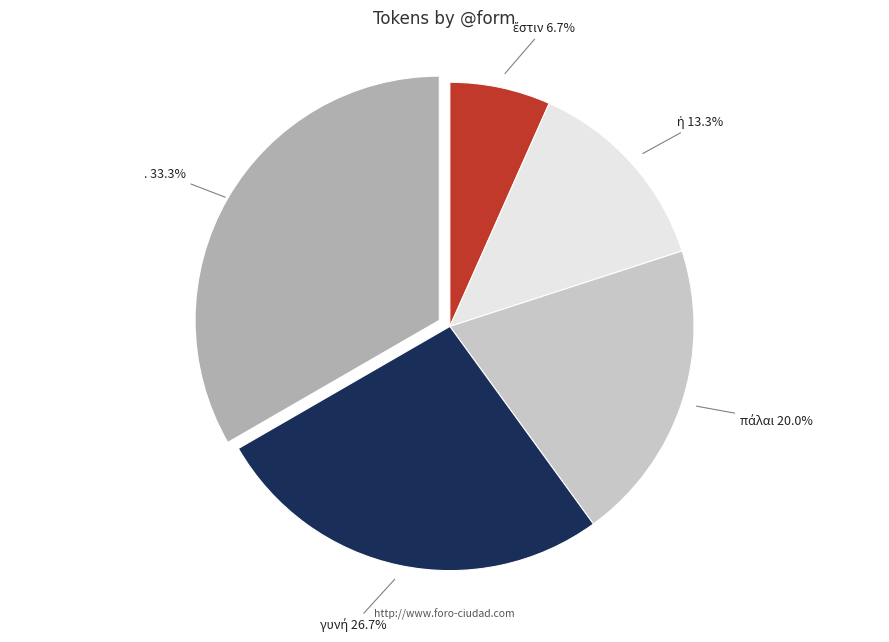

Is there any slice that represents more than half of the pie?

No